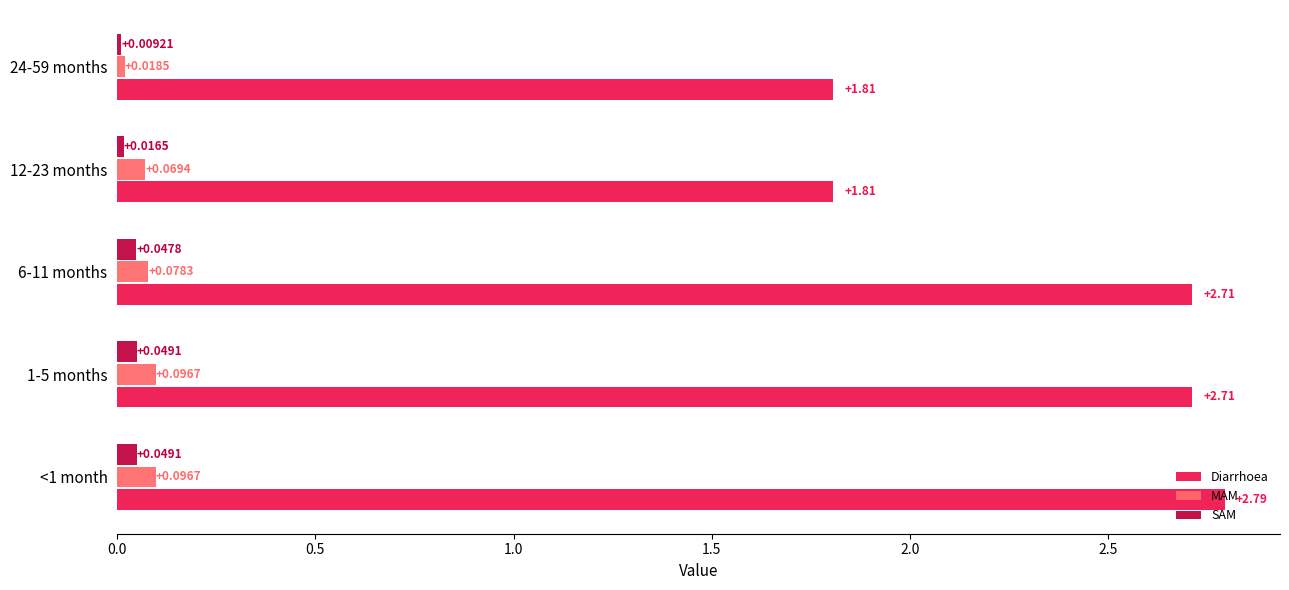

How many values in the Diarrhoea series exceed 2?

3